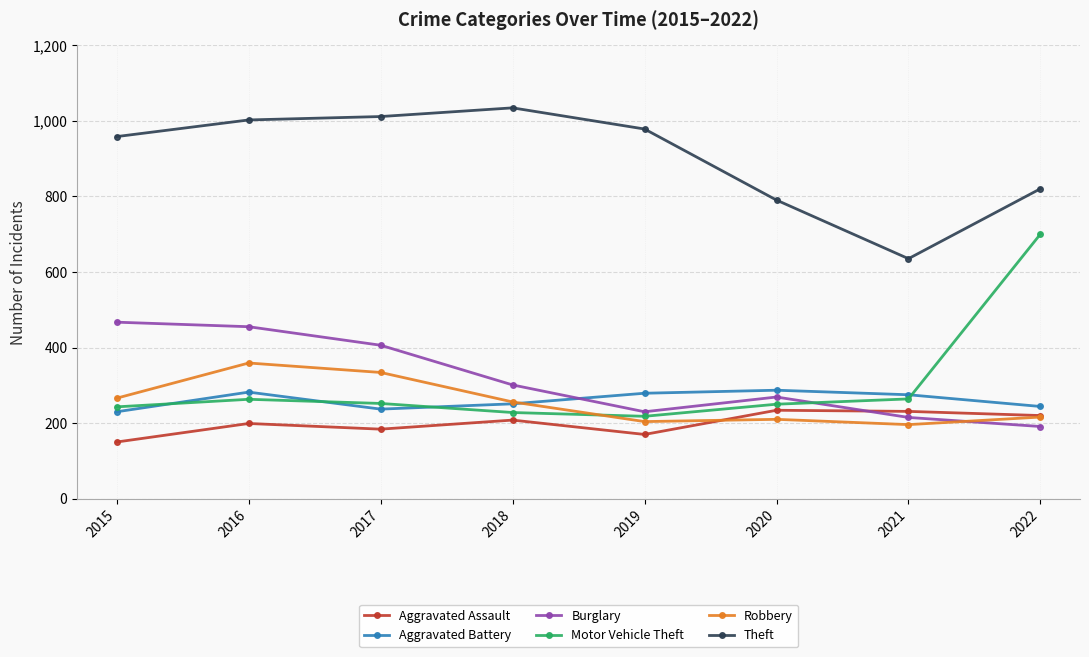

What is the sum of all Aggravated Assault values?

1596